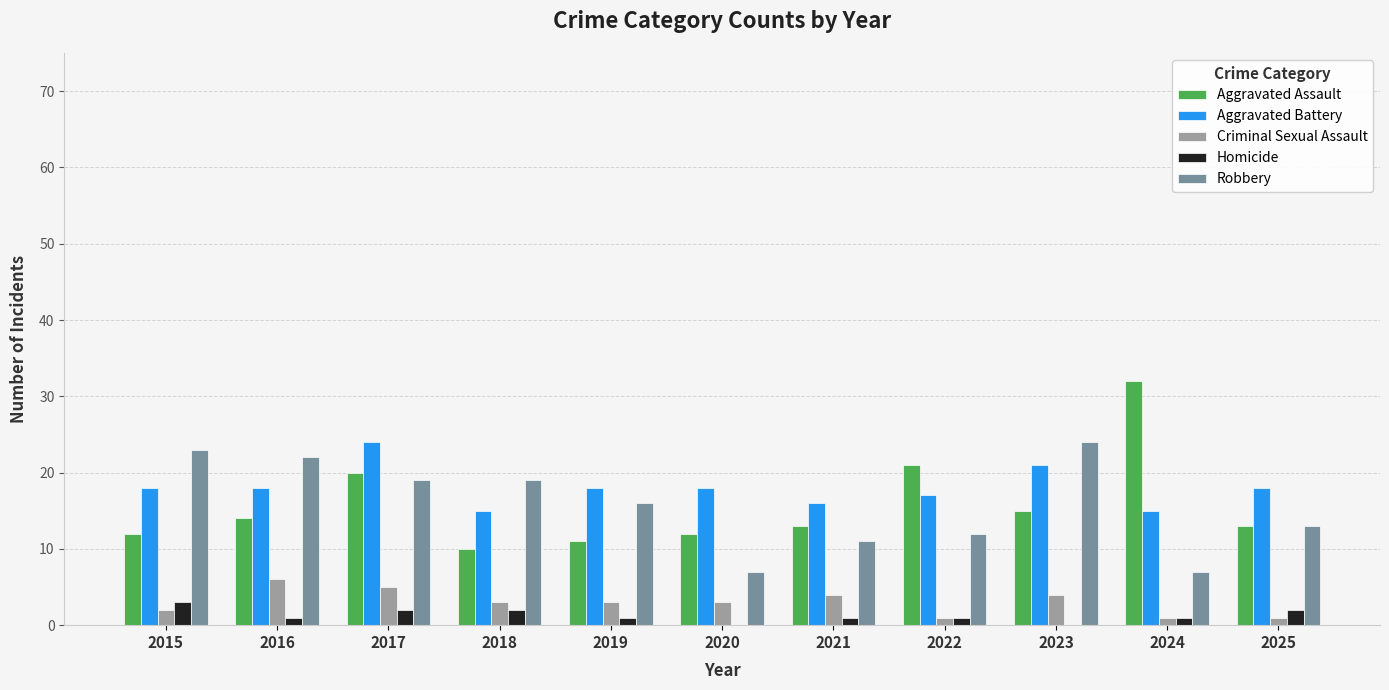

What is the maximum value for Homicide?

3